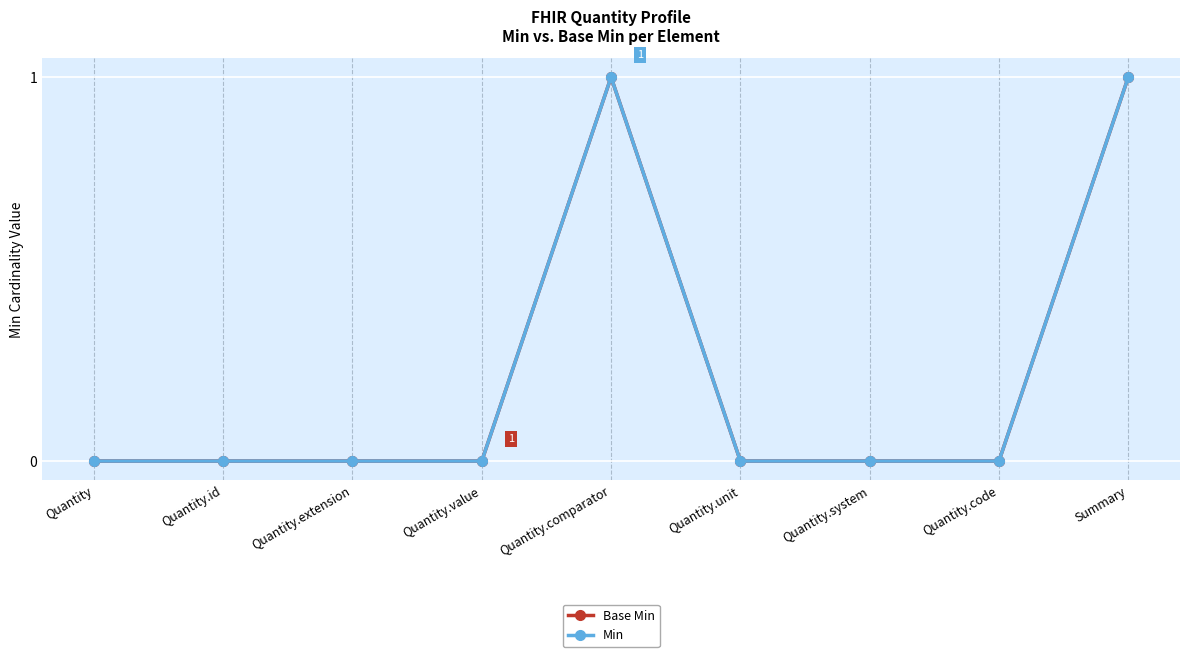

Is this an area chart (filled region under the line)?

No